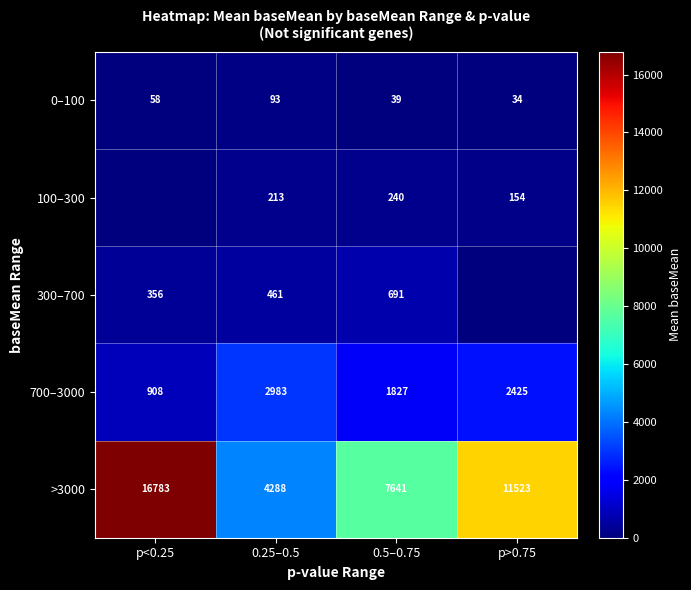

What is the total value across all series at 0.25–0.5?

8038